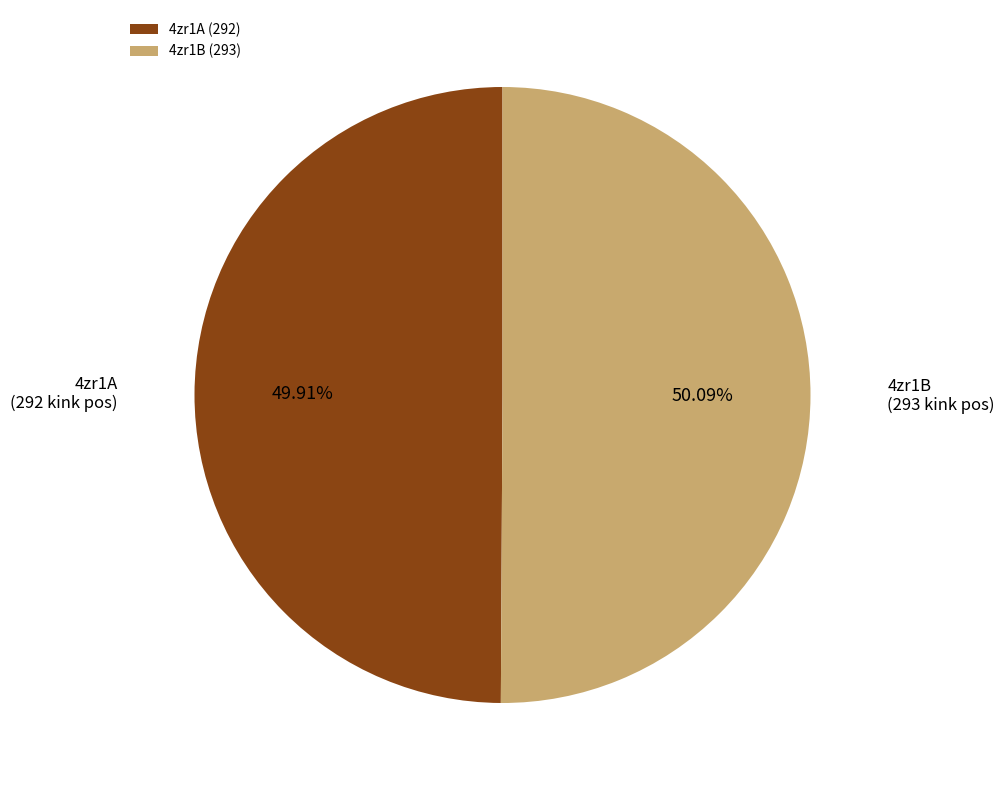

Does any single category account for the majority?

Yes